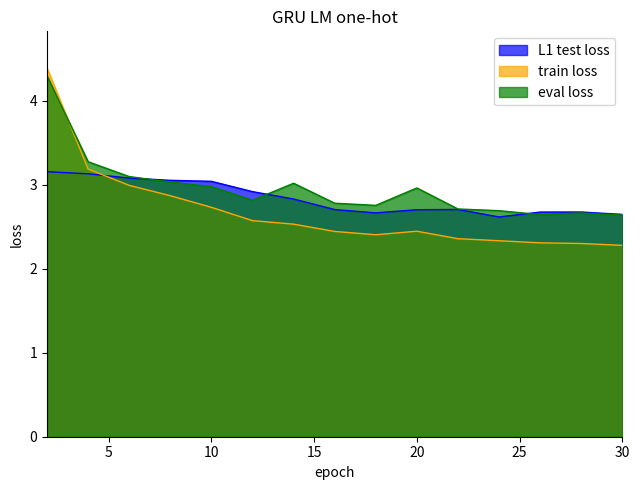

Reading left to right, transcribe all the data shown in this chart.

L1 test loss: 2=3.2	4=3.1	6=3.1	8=3.1	10=3.0	12=2.9	14=2.8	16=2.7	18=2.7	20=2.7	22=2.7	24=2.6	26=2.7	28=2.7	30=2.6
train loss: 2=4.4	4=3.2	6=3.0	8=2.9	10=2.7	12=2.6	14=2.5	16=2.4	18=2.4	20=2.4	22=2.4	24=2.3	26=2.3	28=2.3	30=2.3
eval loss: 2=4.3	4=3.3	6=3.1	8=3.0	10=3.0	12=2.8	14=3.0	16=2.8	18=2.8	20=3.0	22=2.7	24=2.7	26=2.6	28=2.7	30=2.6